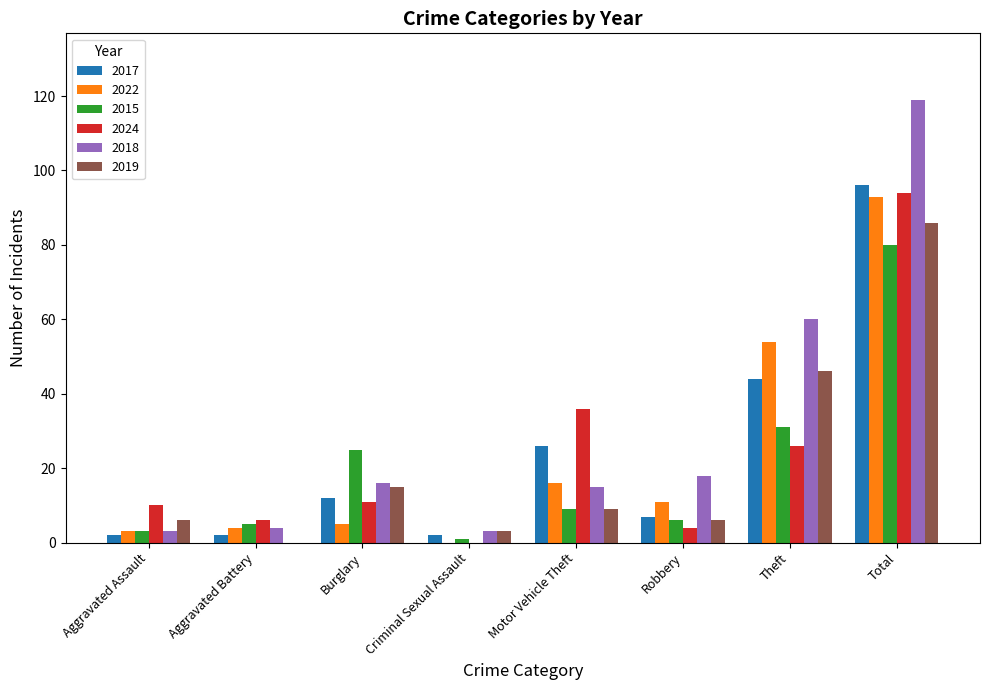

Reading left to right, list all the values displayed in this chart.

2017: Aggravated Assault=2	Aggravated Battery=2	Burglary=12	Criminal Sexual Assault=2	Motor Vehicle Theft=26	Robbery=7	Theft=44	Total=96
2022: Aggravated Assault=3	Aggravated Battery=4	Burglary=5	Criminal Sexual Assault=0	Motor Vehicle Theft=16	Robbery=11	Theft=54	Total=93
2015: Aggravated Assault=3	Aggravated Battery=5	Burglary=25	Criminal Sexual Assault=1	Motor Vehicle Theft=9	Robbery=6	Theft=31	Total=80
2024: Aggravated Assault=10	Aggravated Battery=6	Burglary=11	Criminal Sexual Assault=0	Motor Vehicle Theft=36	Robbery=4	Theft=26	Total=94
2018: Aggravated Assault=3	Aggravated Battery=4	Burglary=16	Criminal Sexual Assault=3	Motor Vehicle Theft=15	Robbery=18	Theft=60	Total=119
2019: Aggravated Assault=6	Aggravated Battery=0	Burglary=15	Criminal Sexual Assault=3	Motor Vehicle Theft=9	Robbery=6	Theft=46	Total=86